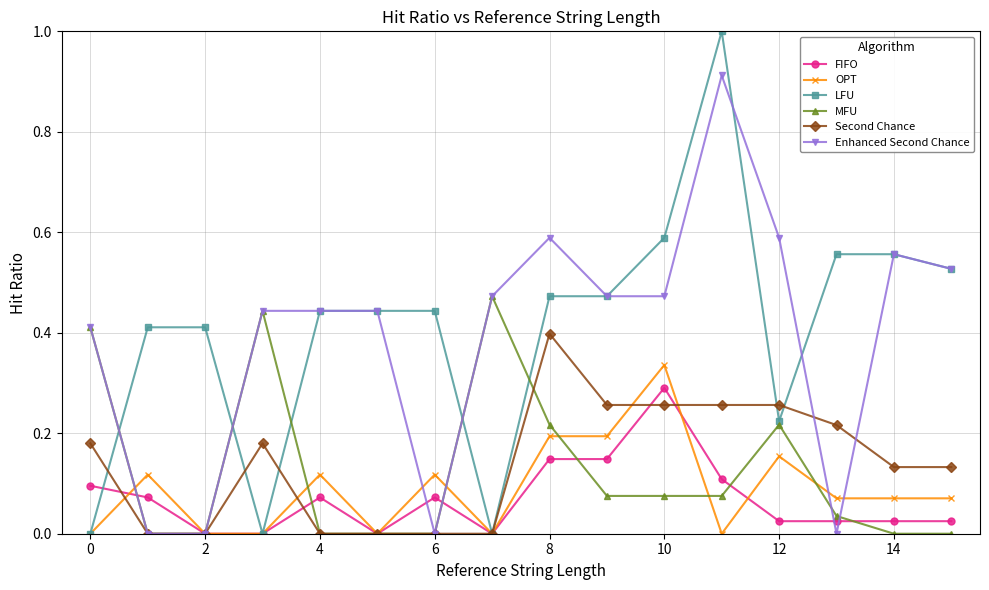

At how many categories does at least one series exceed 0?

16